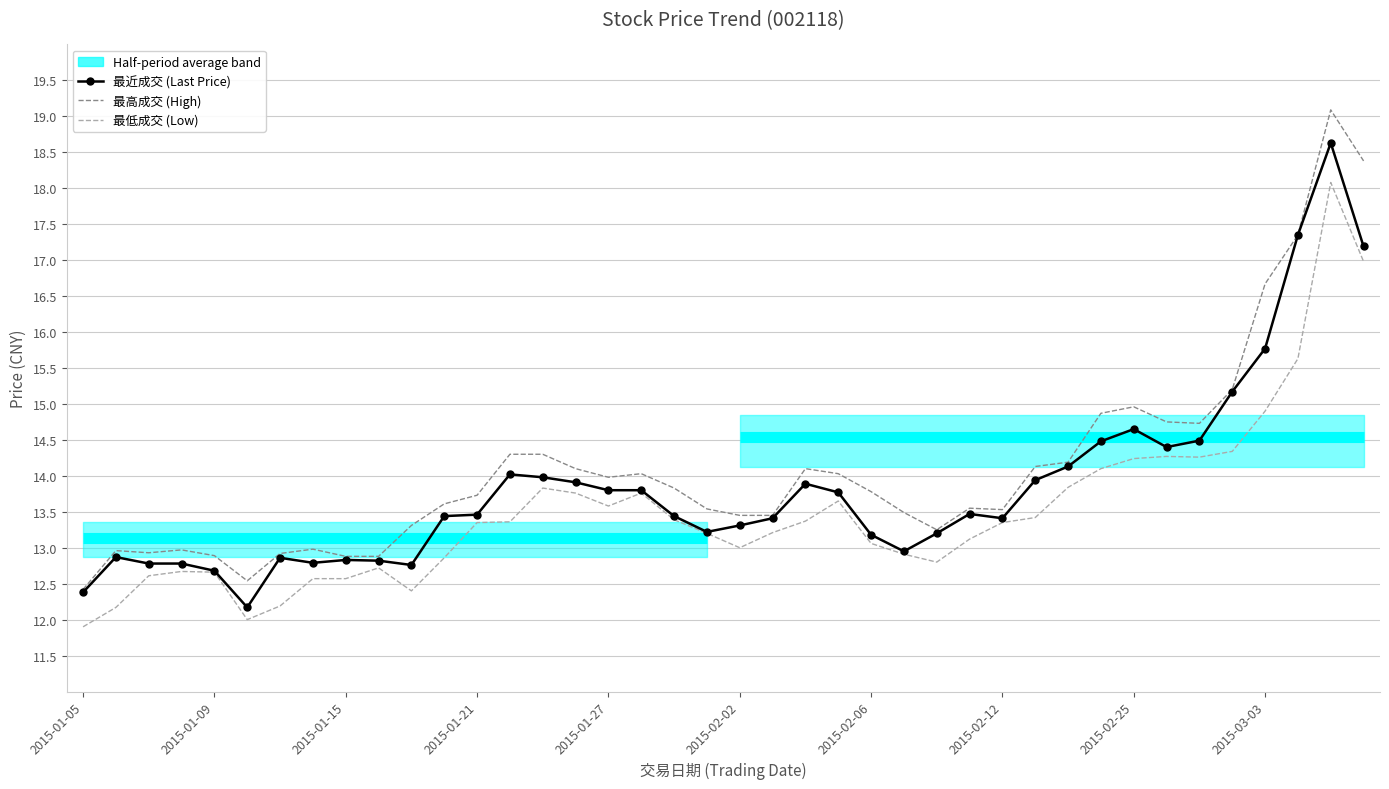

The 最高成交 (High) series shows 6.0 at 21. True or false?

False